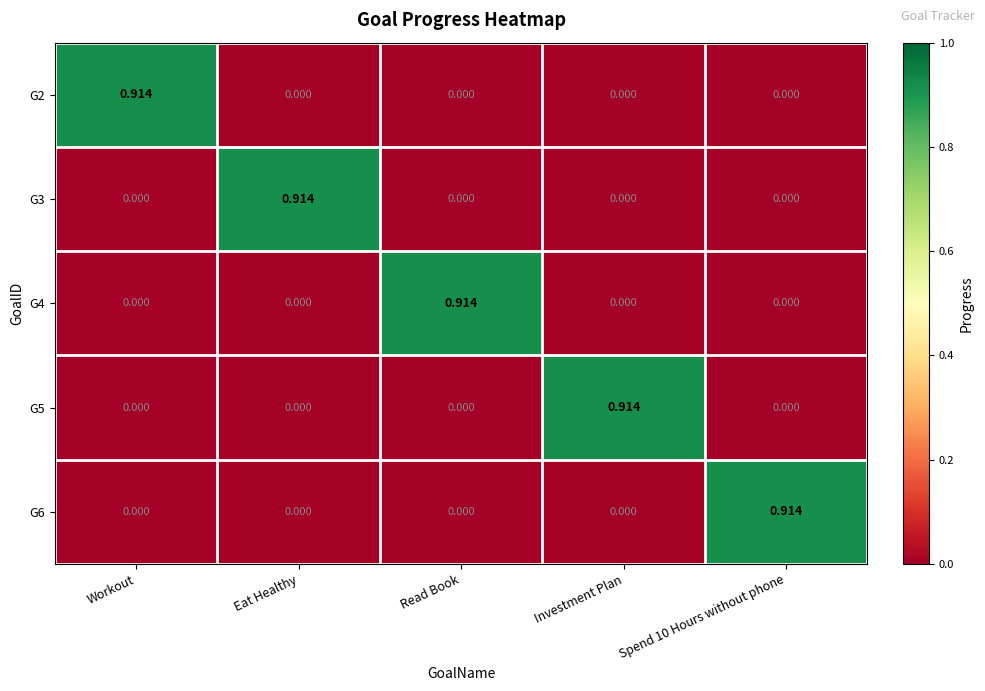

Is the value of G2 at Read Book greater than the value of G4 at Read Book?

No